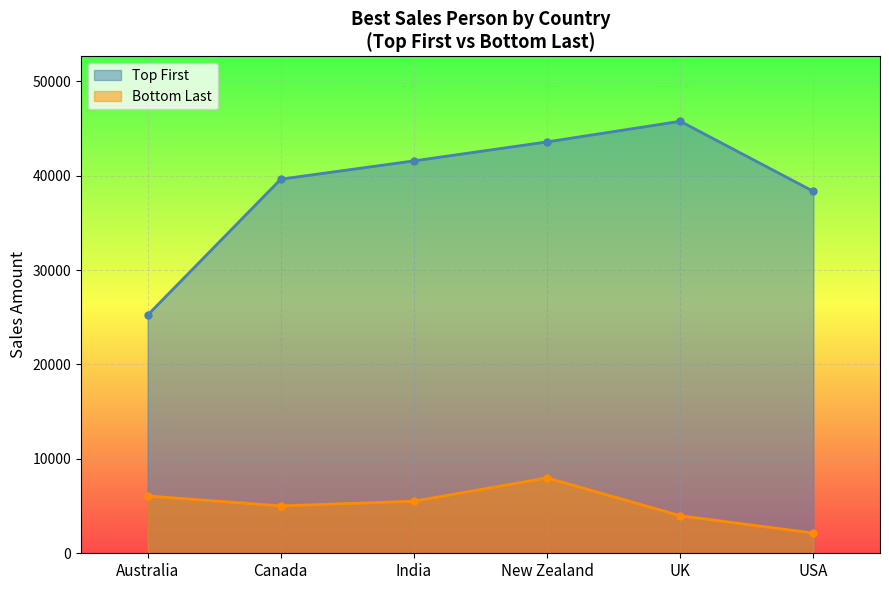

What is the average value of the Bottom Last series?

5118